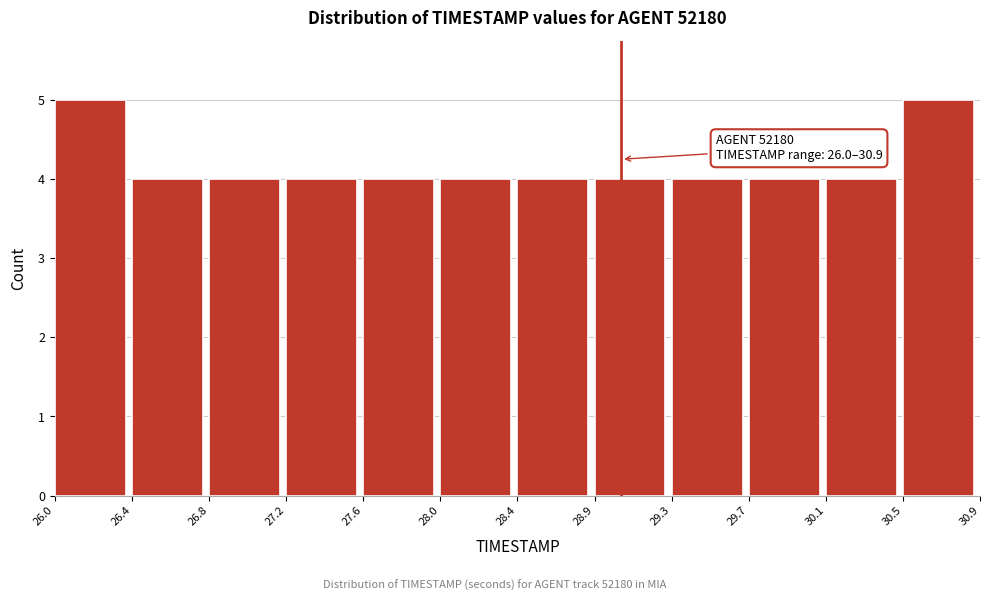

Reading right to left, list all the values displayed in this chart.

5	4	4	4	4	4	4	4	4	4	4	5